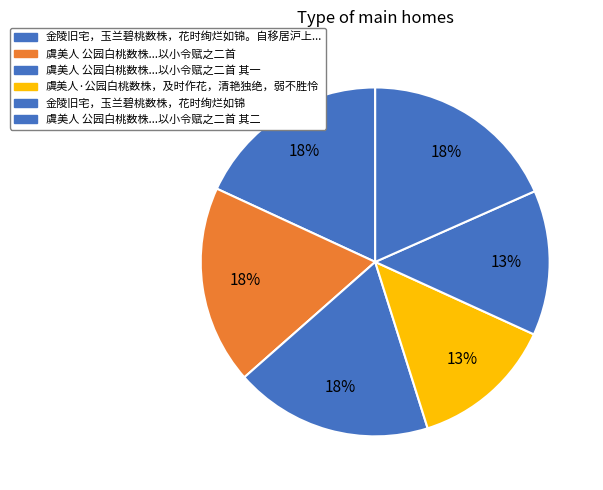

How many segments does this pie chart have?

6